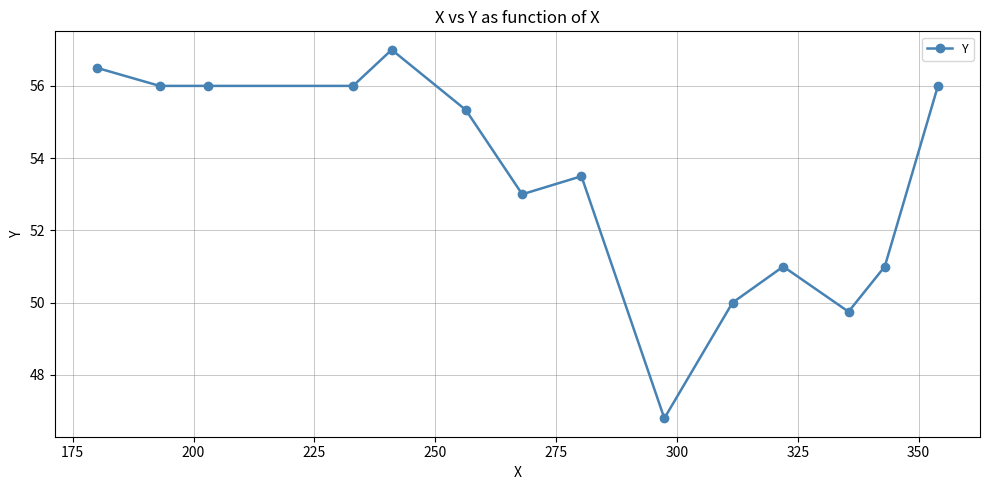

What is the greatest value displayed?

57.0